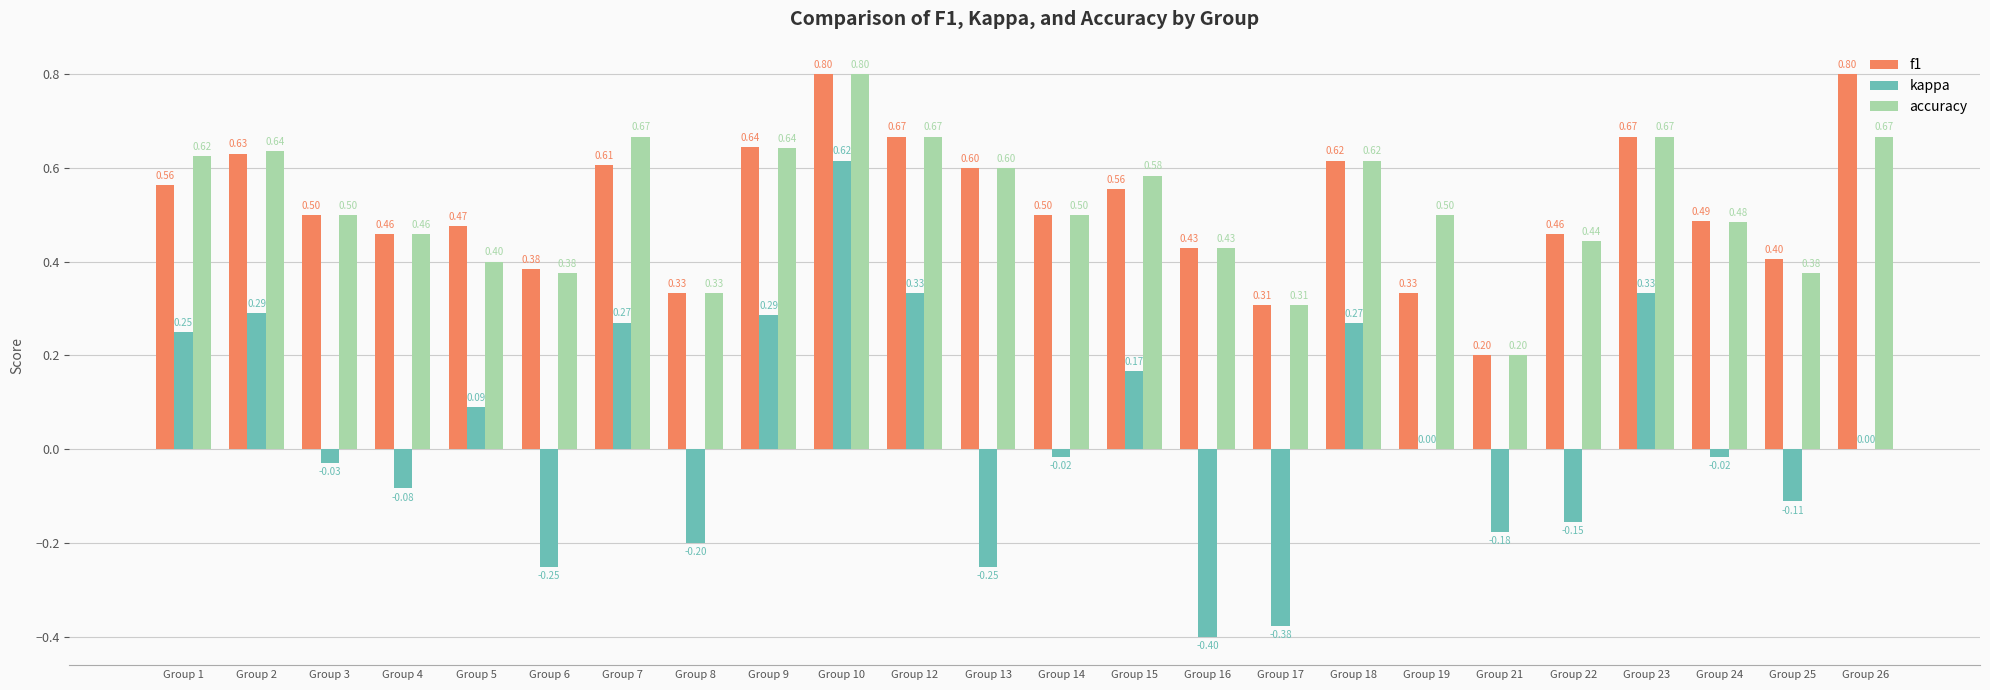

Is the value of accuracy at Group 25 greater than the value of kappa at Group 13?

Yes